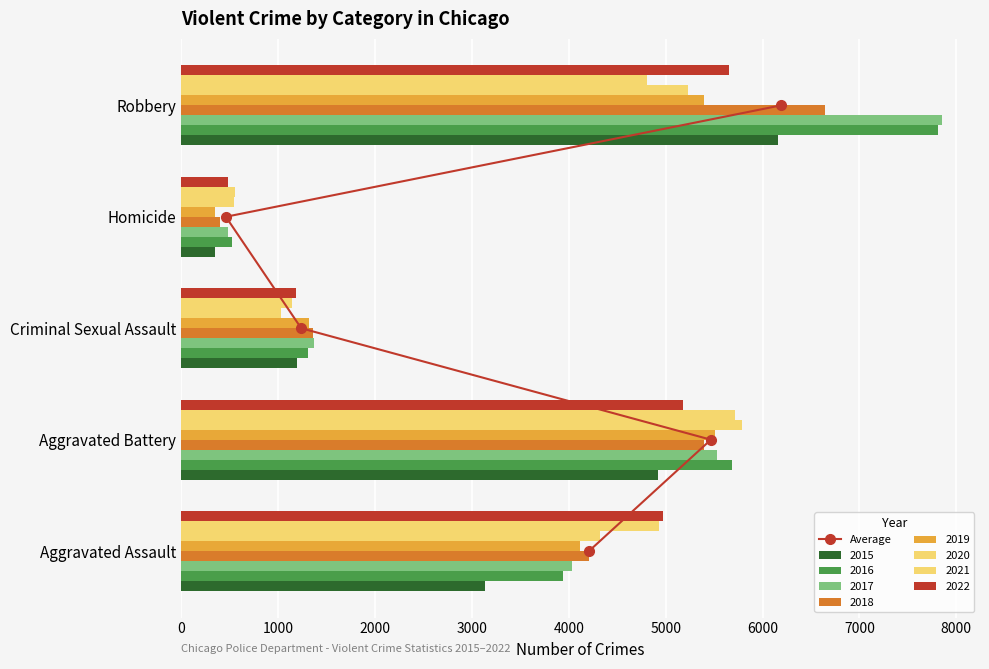

How many values in the 2019 series are below 4115?

2